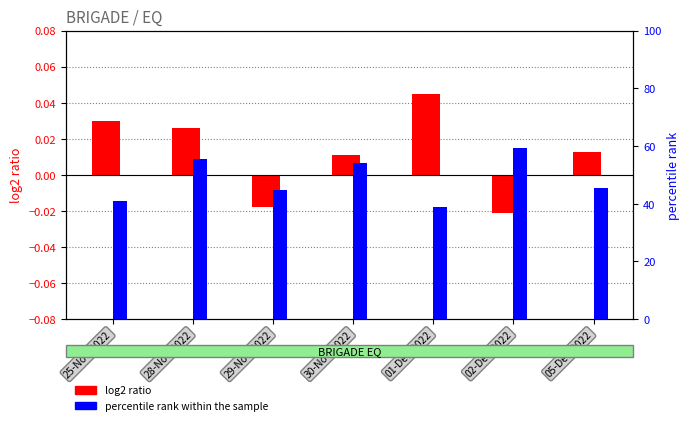

Which label corresponds to the smallest value in the chart?

02-Dec-2022